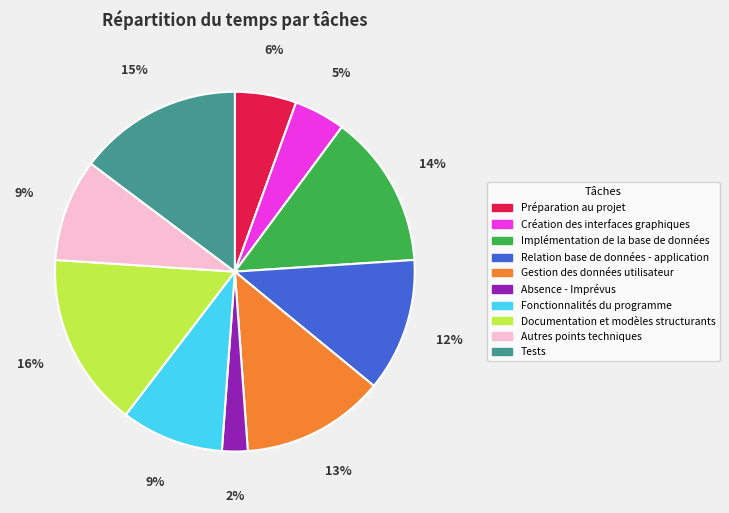

To the nearest percent, what portion does Préparation au projet represent?

6%